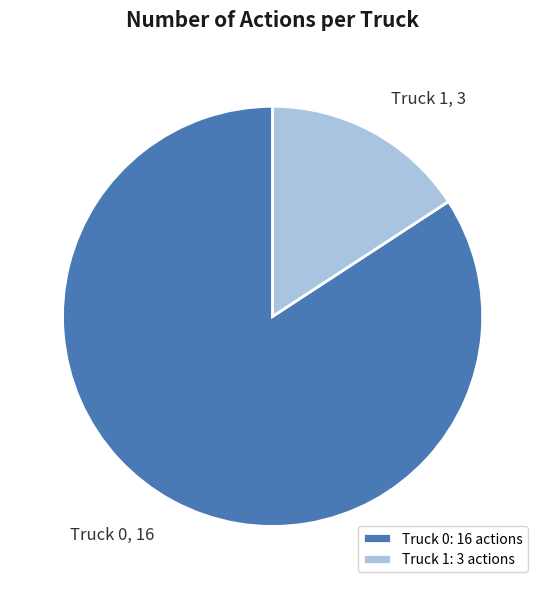

Approximately how many times larger is the value at Truck 0 compared to Truck 1?

5.3